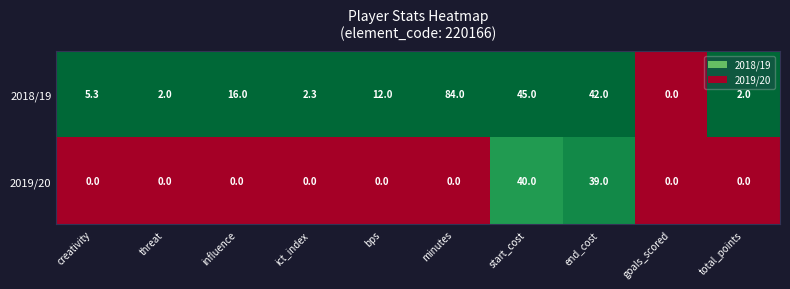

Is it true that 2019/20 equals 0.0 at creativity?

True